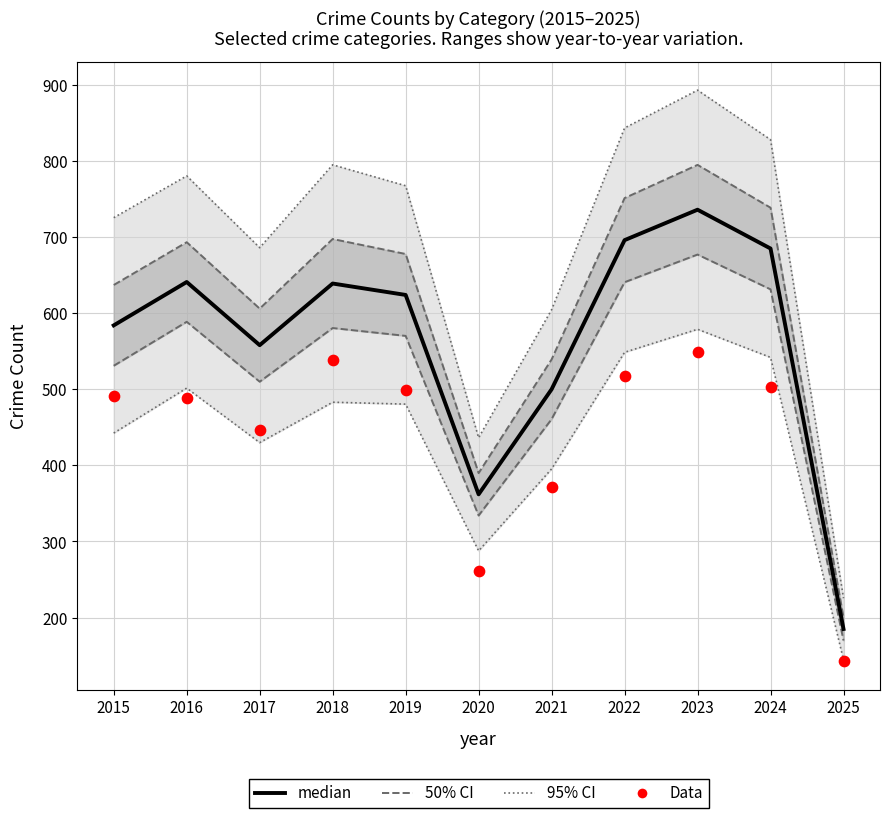

Which series reaches the minimum Y coordinate?

Data